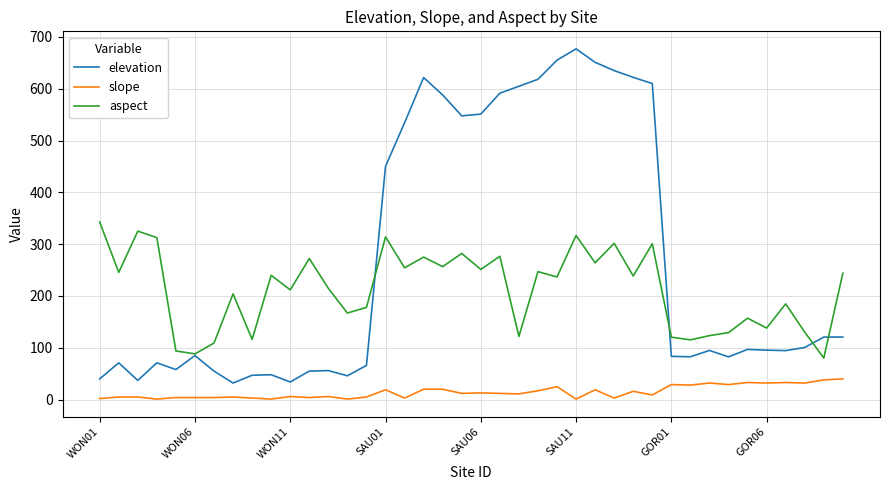

Which series has the largest total across all categories?

elevation